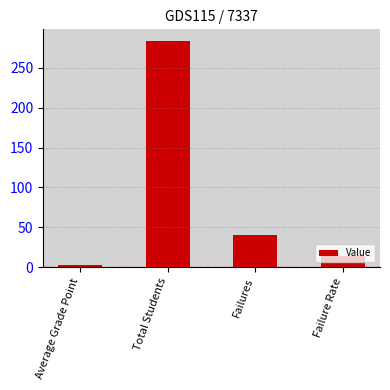

Are the bars grouped side by side (vs. stacked)?

No